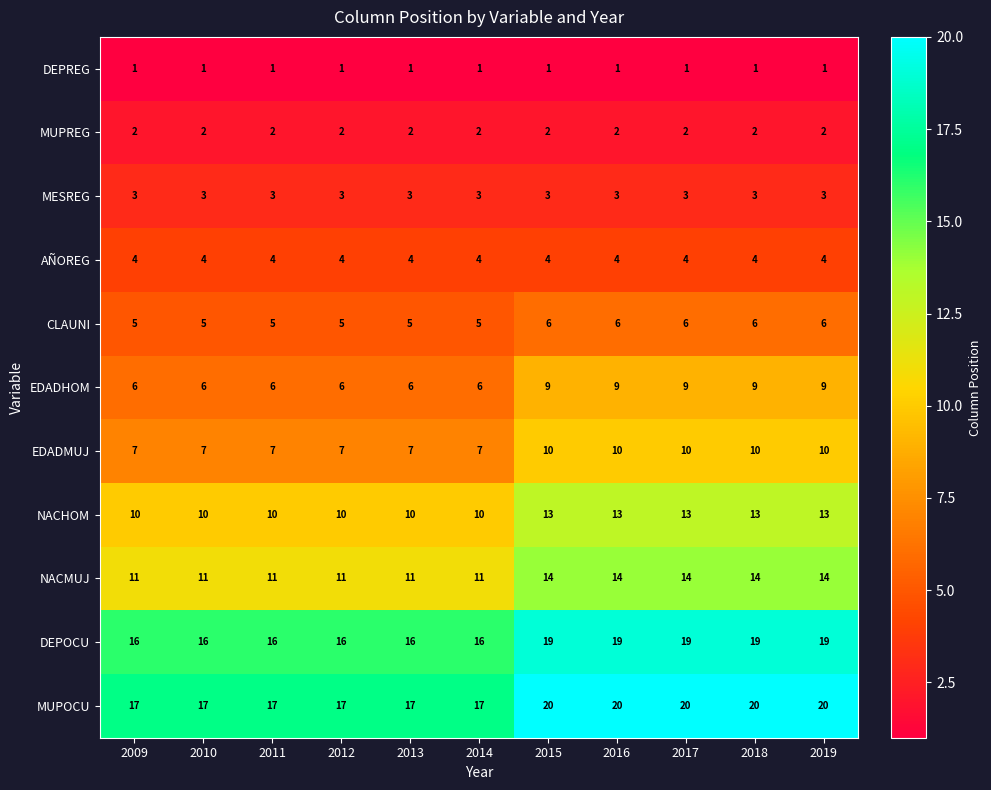

What is the sum of the EDADHOM values at 2012 and 2017?

15